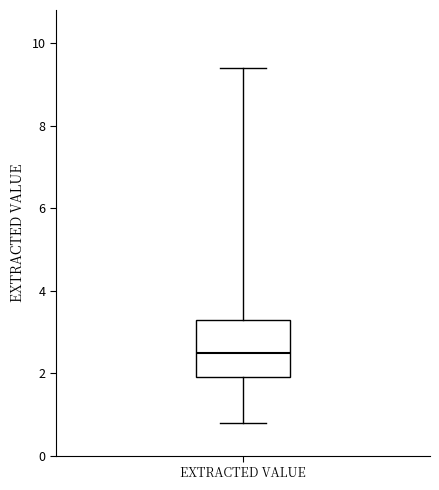

Transcribe this box plot: give where the median line is, the range the box spans, and where the two whiskers end, as read against the y-axis. The values are not printed on the chart, so give them approximately, as read against the axis.

median 2.6, box 2.0 to 3.4, whiskers 0.8 to 9.4